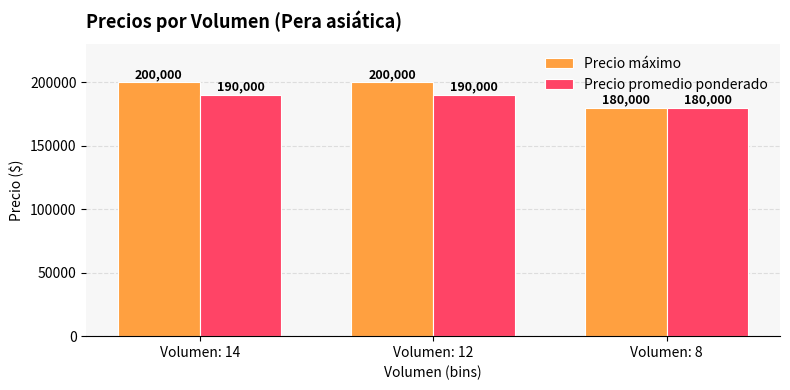

Which series has the largest total across all categories?

Precio máximo